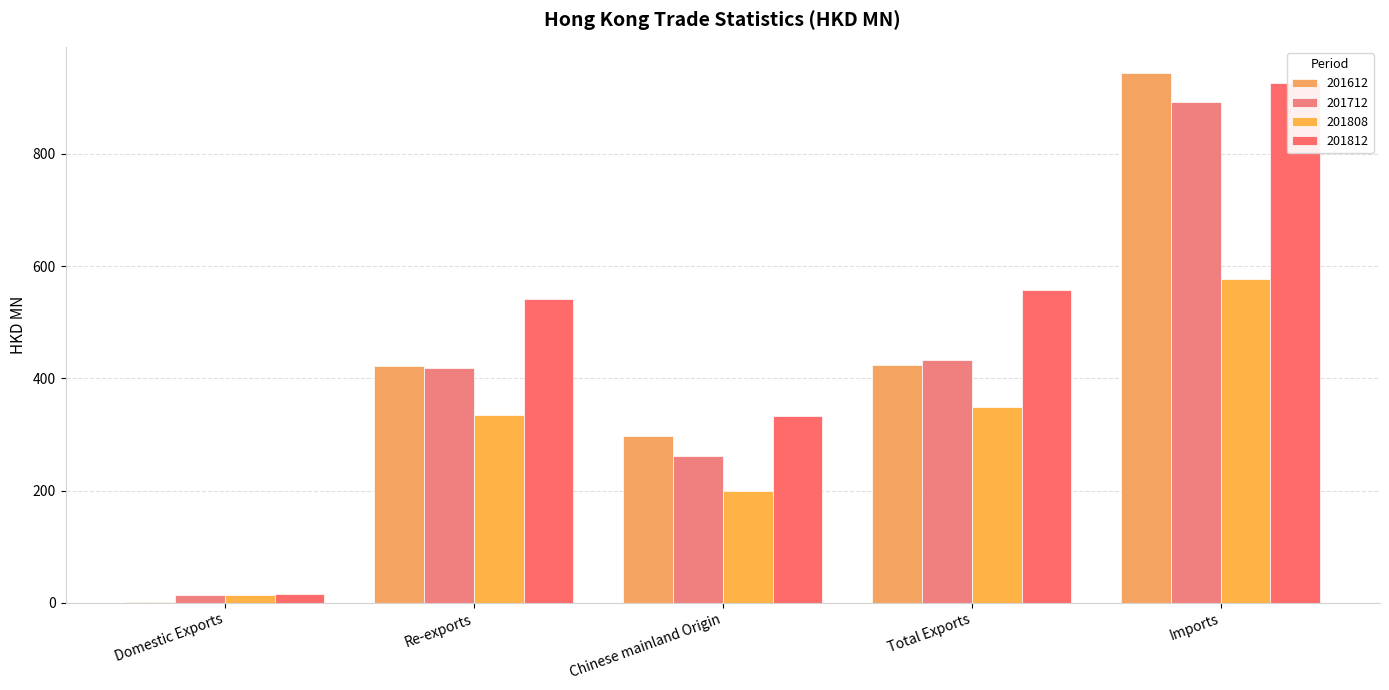

At which label does 201612 reach its peak?

Imports